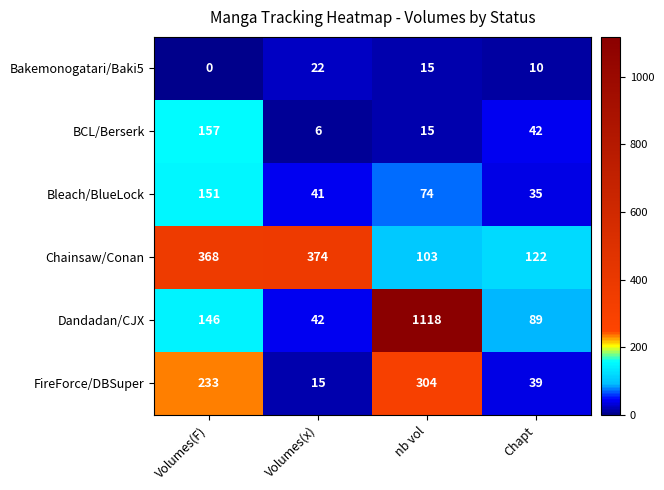

What is the total value across all series at nb vol?

1629